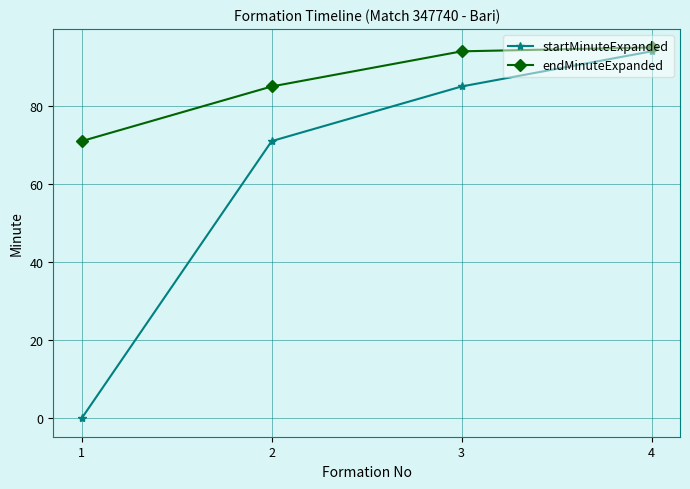

What is the difference between the startMinuteExpanded values at 1 and 3?

85